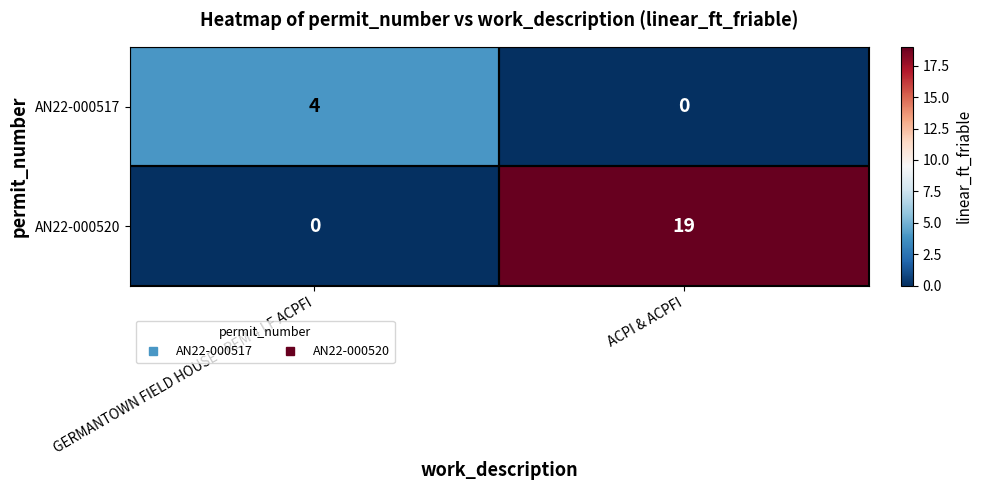

What is the sum of all AN22-000520 values?

19